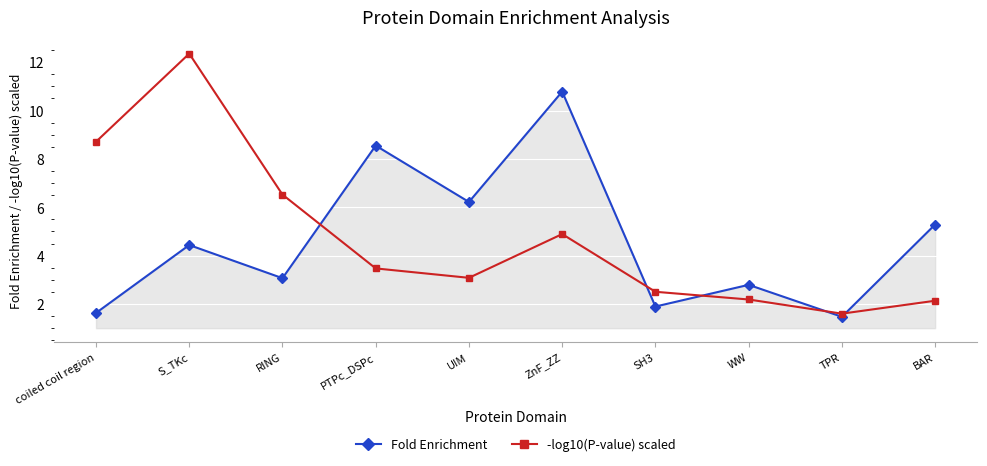

Which category has the highest value in the -log10(P-value) scaled series?

S_TKc